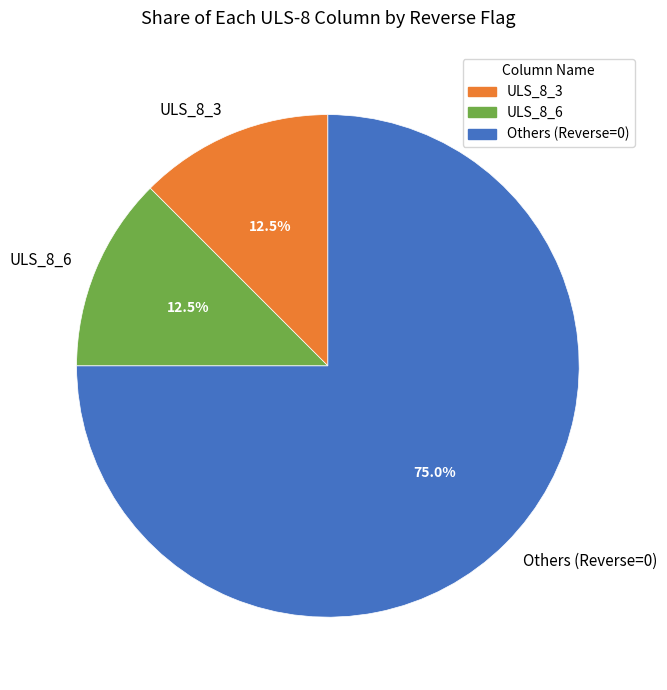

What is the largest slice in the pie chart?

Others (Reverse=0)